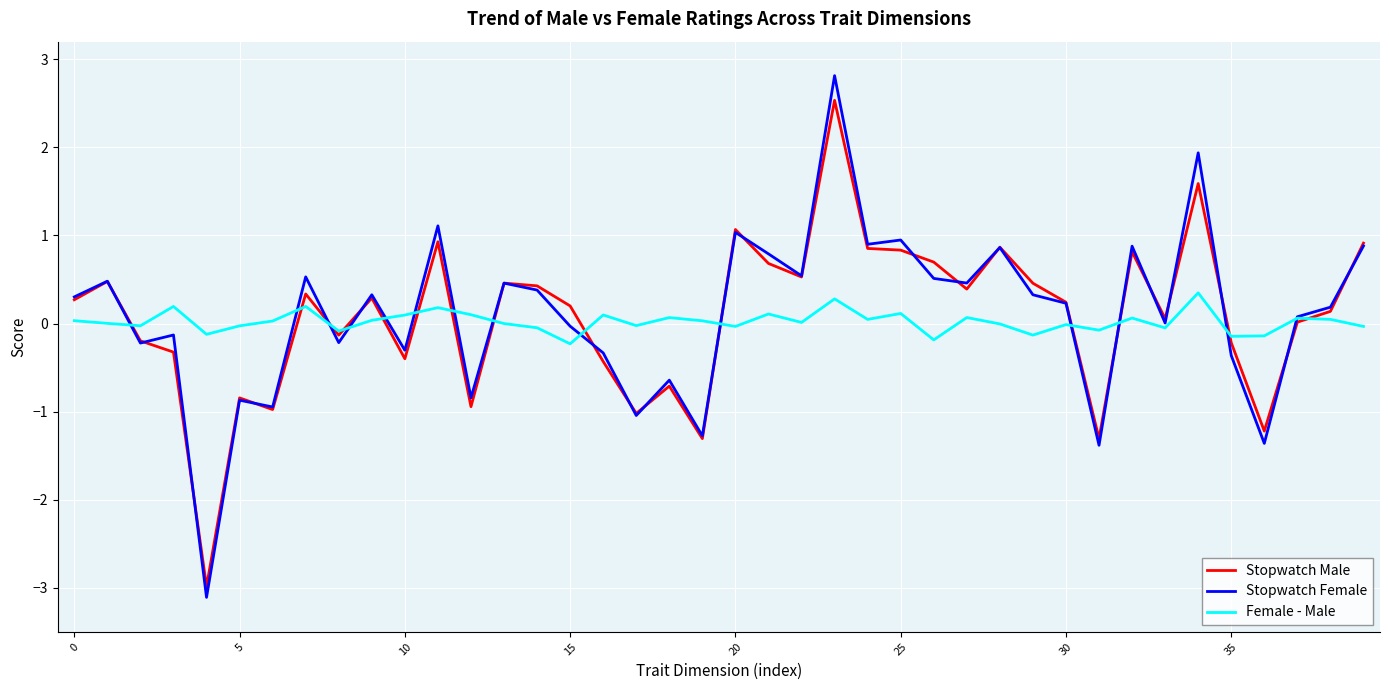

Which series has the largest range (max minus min)?

Stopwatch Female